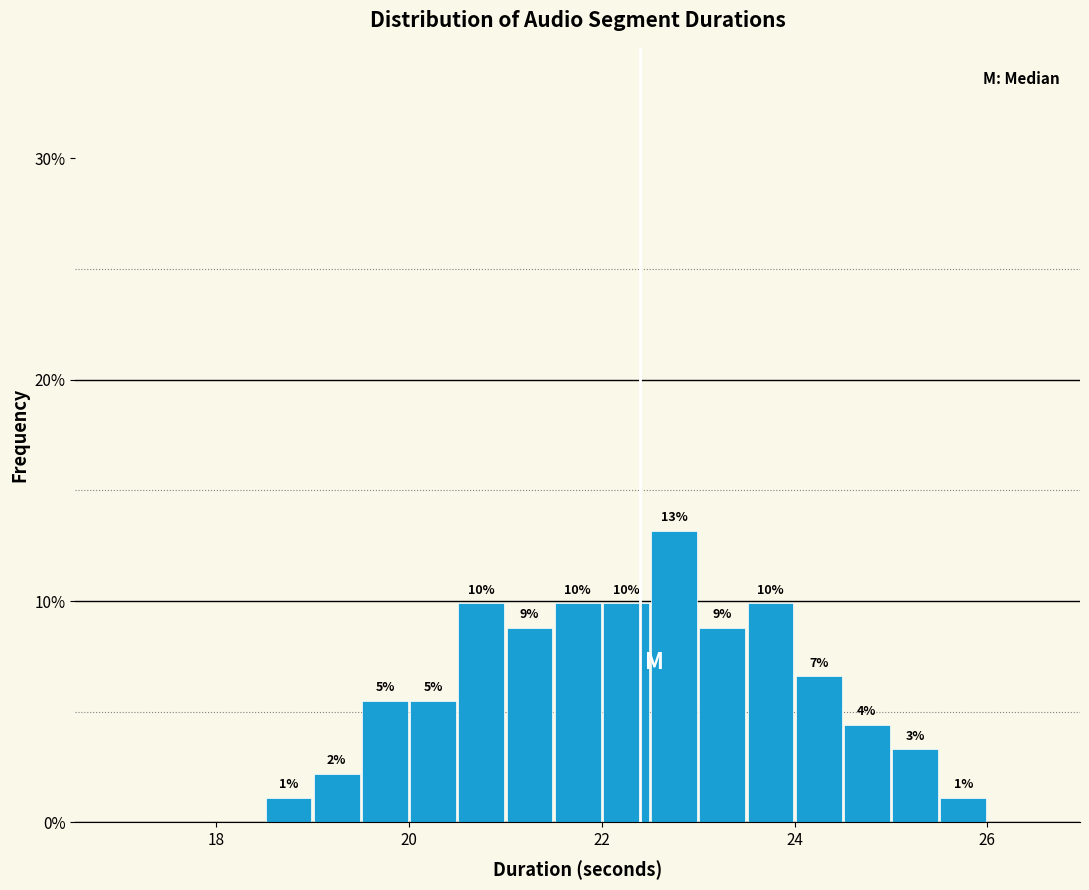

Around what value on the x-axis is the tallest bar? Give the approximate position of its centre, as read against the axis.

22.8